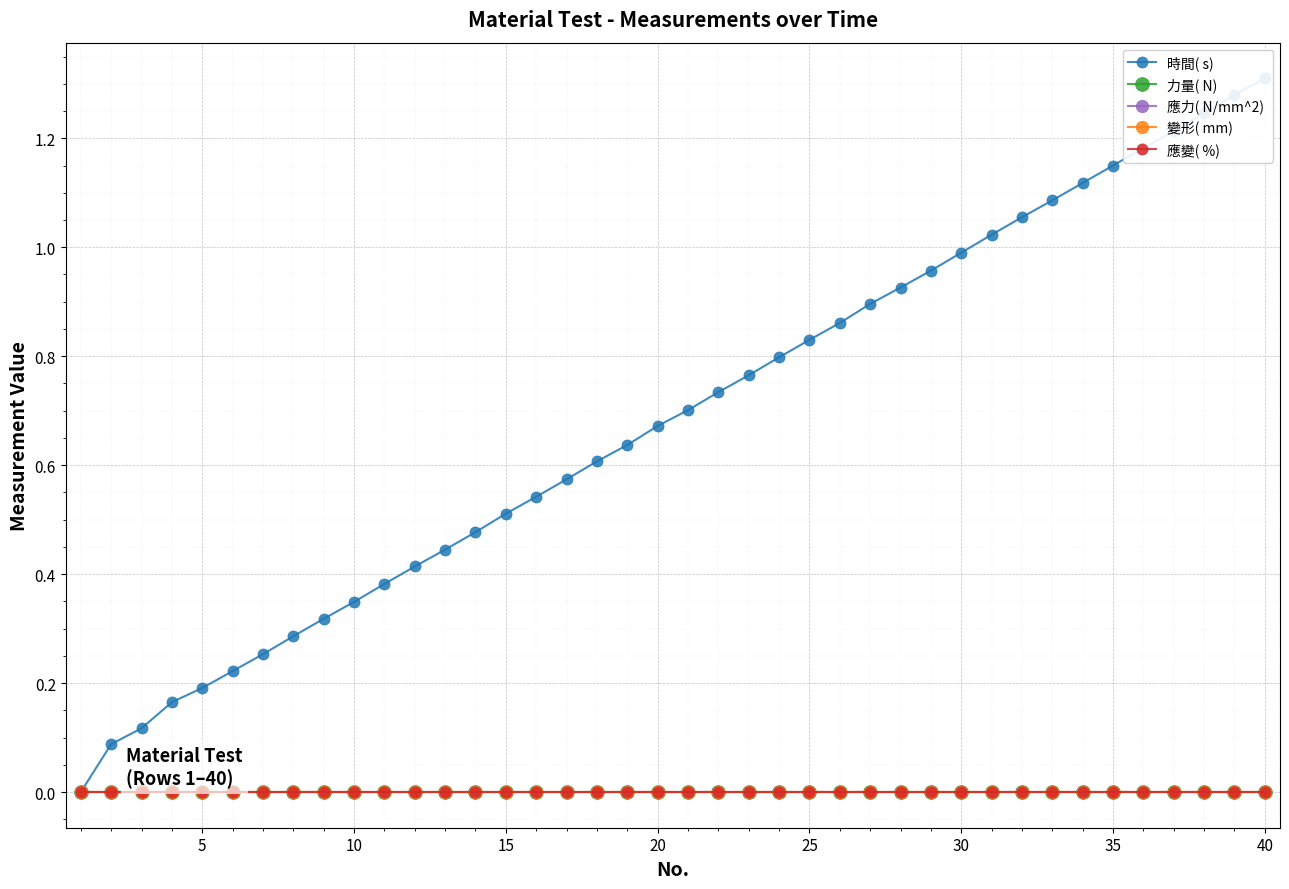

At how many categories does at least one series exceed 0?

39